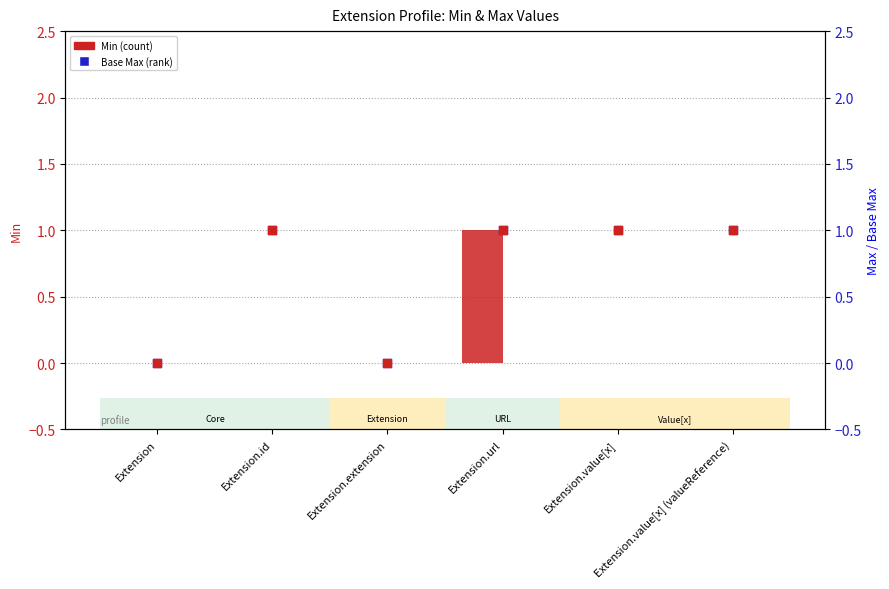

Which series reaches the maximum Y coordinate?

Min